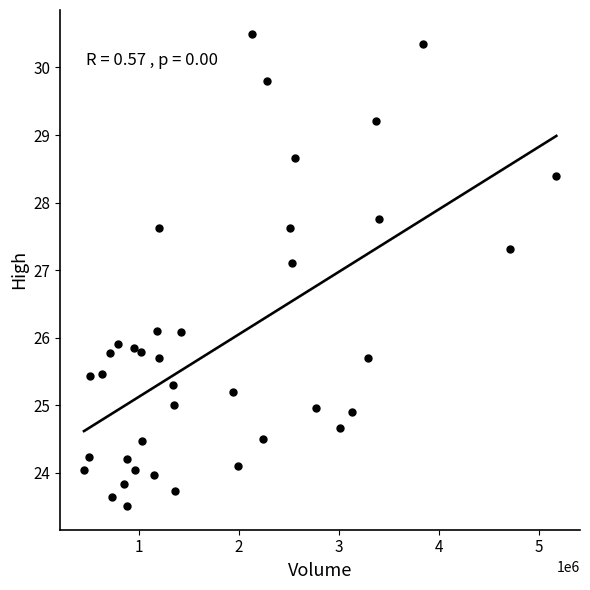

What Y value in the scatter plot is closest to 27?

27.1